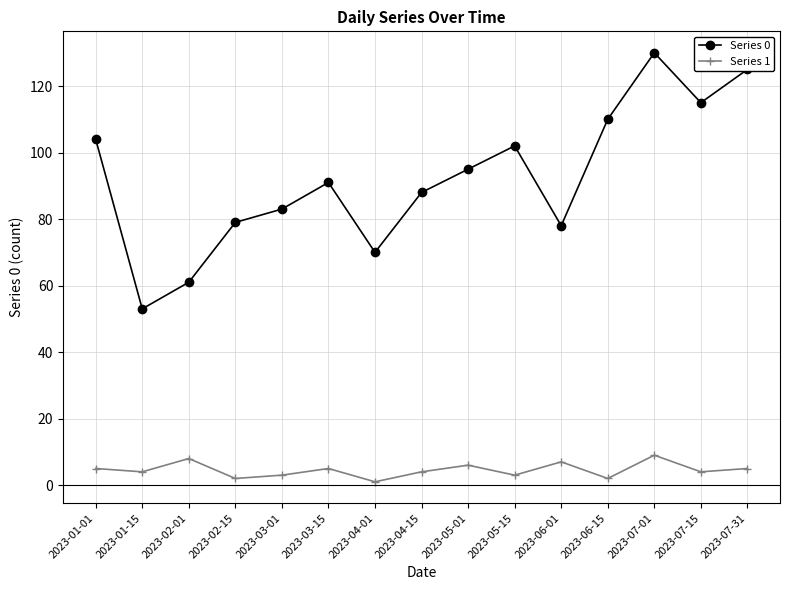

What is the total value across all series at 2023-04-15?

92